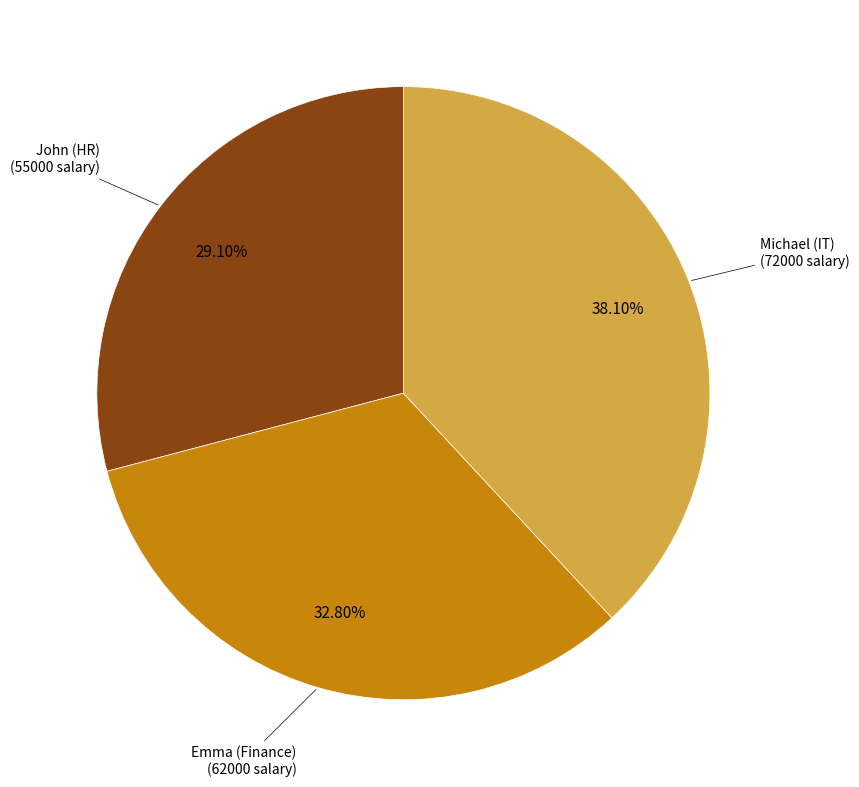

Is there any slice that represents more than half of the pie?

No